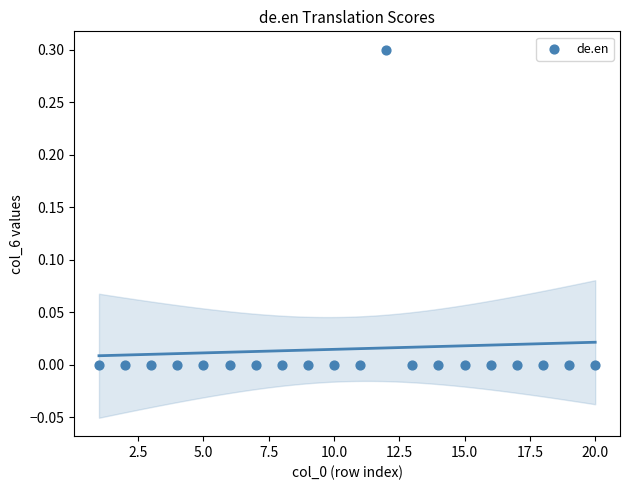

What is the range of Y values (max minus min)?

0.3